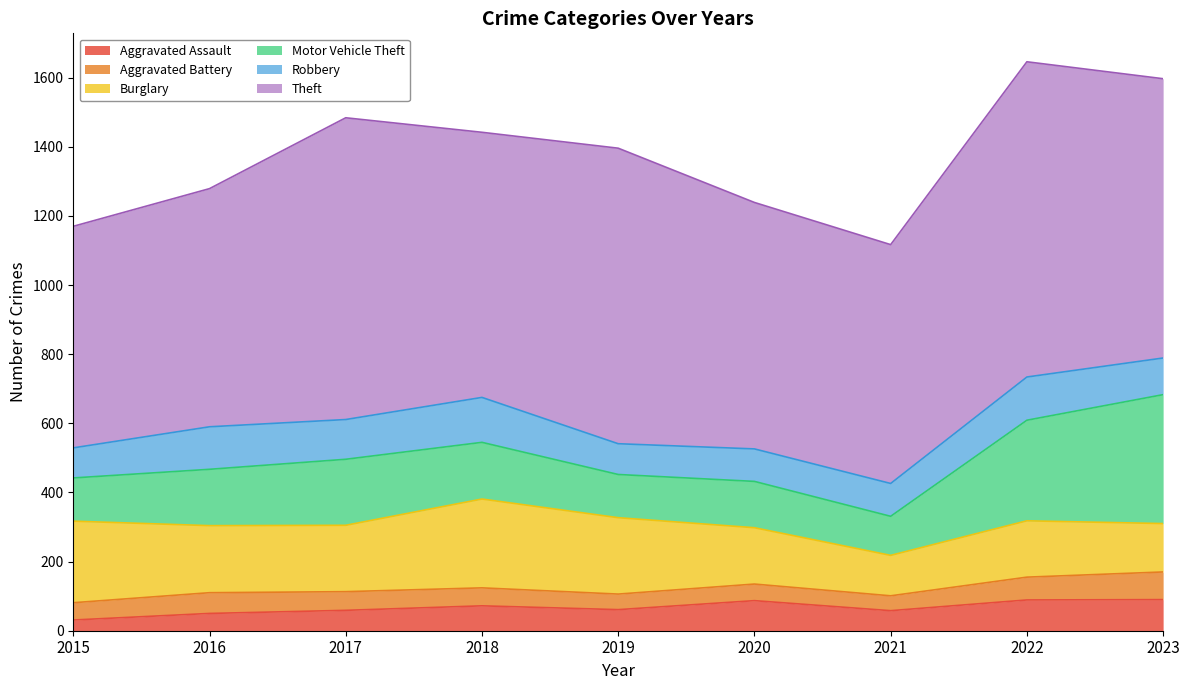

The Burglary series shows 140 at 2023. True or false?

True